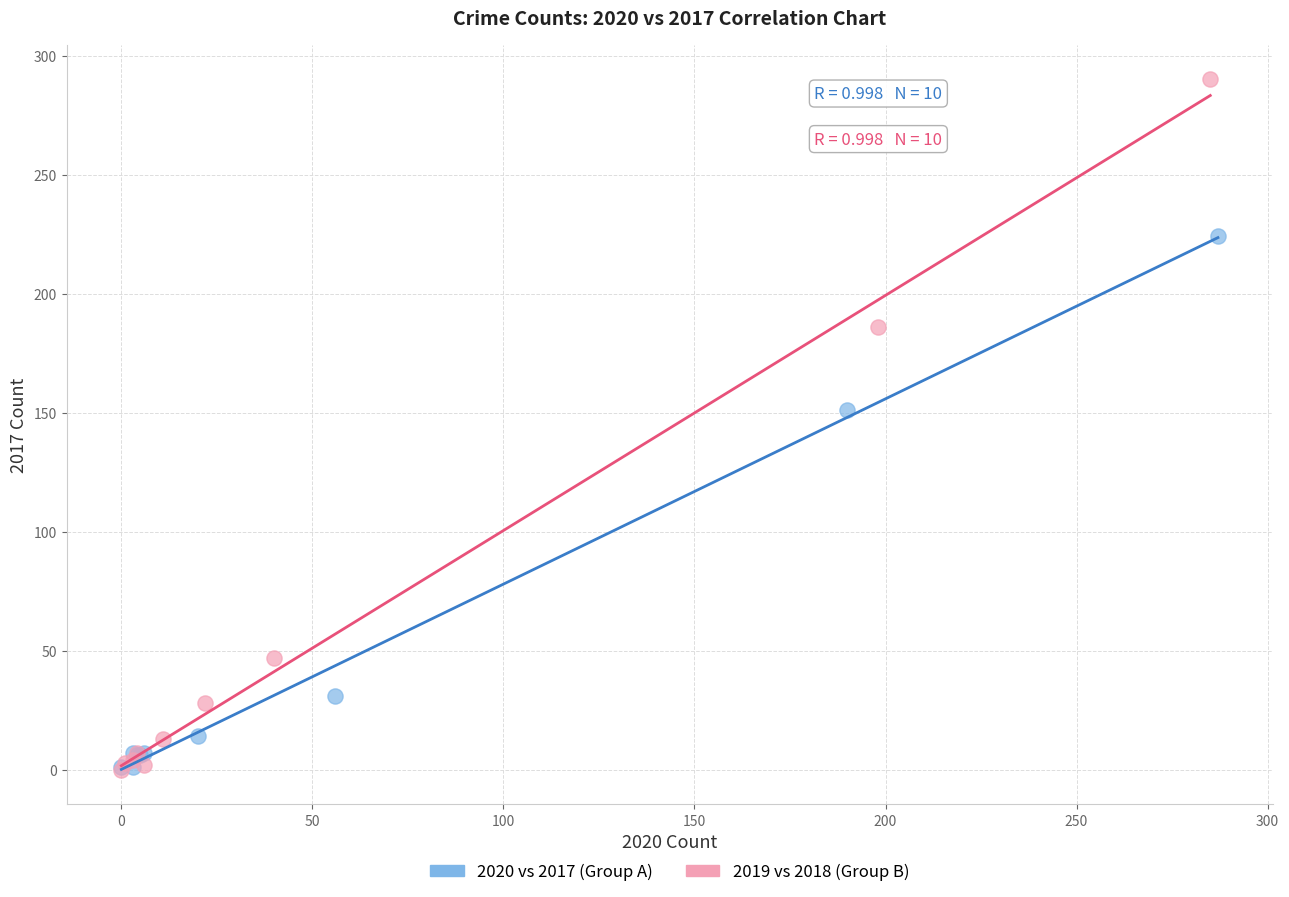

Which series has the widest spread of Y values?

2019 vs 2018 (Group B)